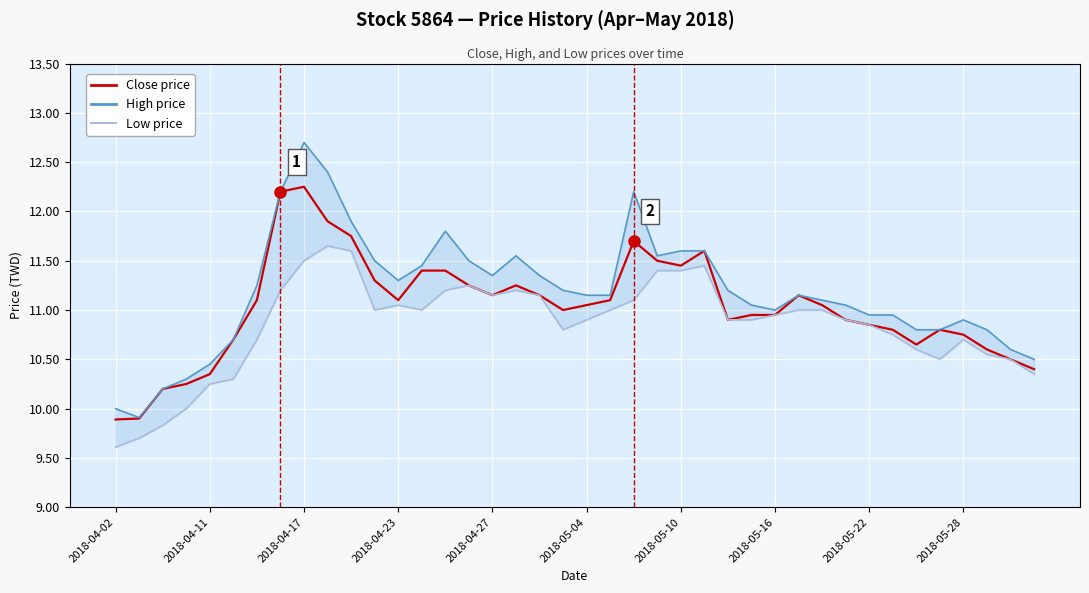

What is the lowest value of the Low series?

9.6